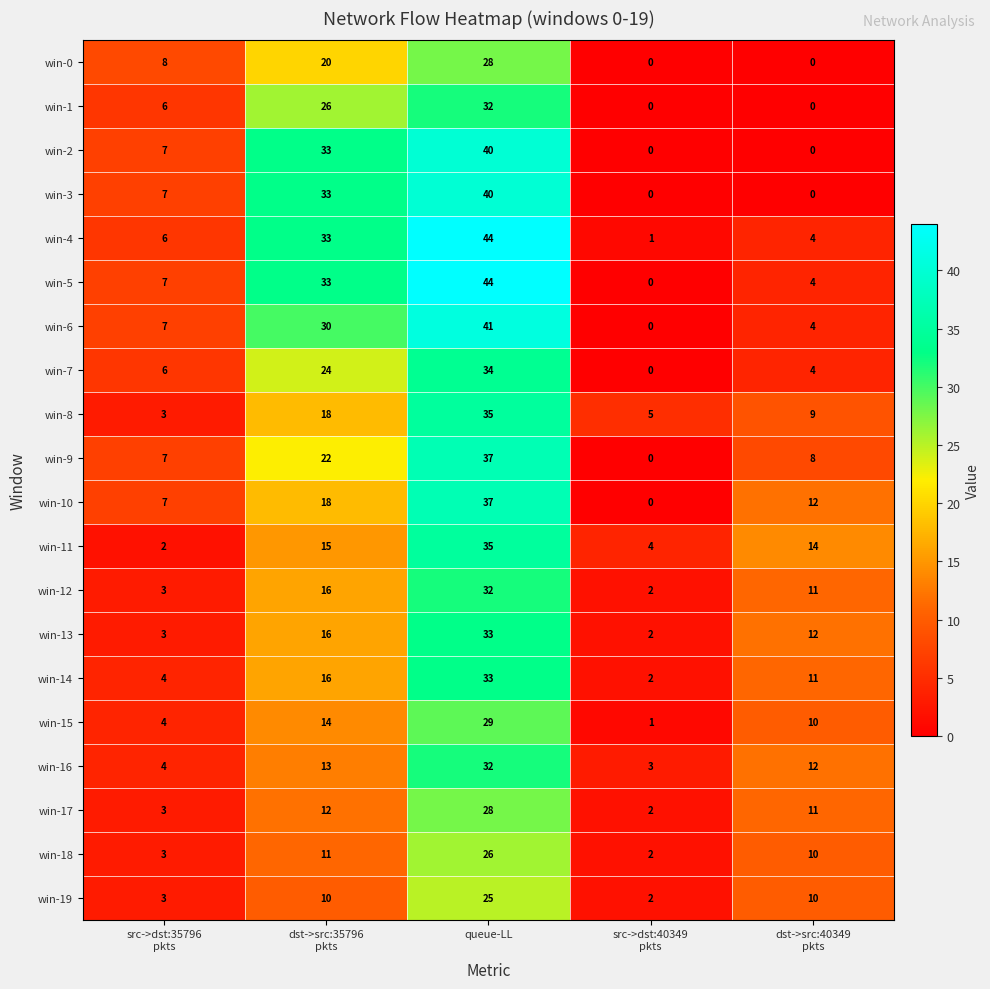

How many values in win-0 are above zero?

3